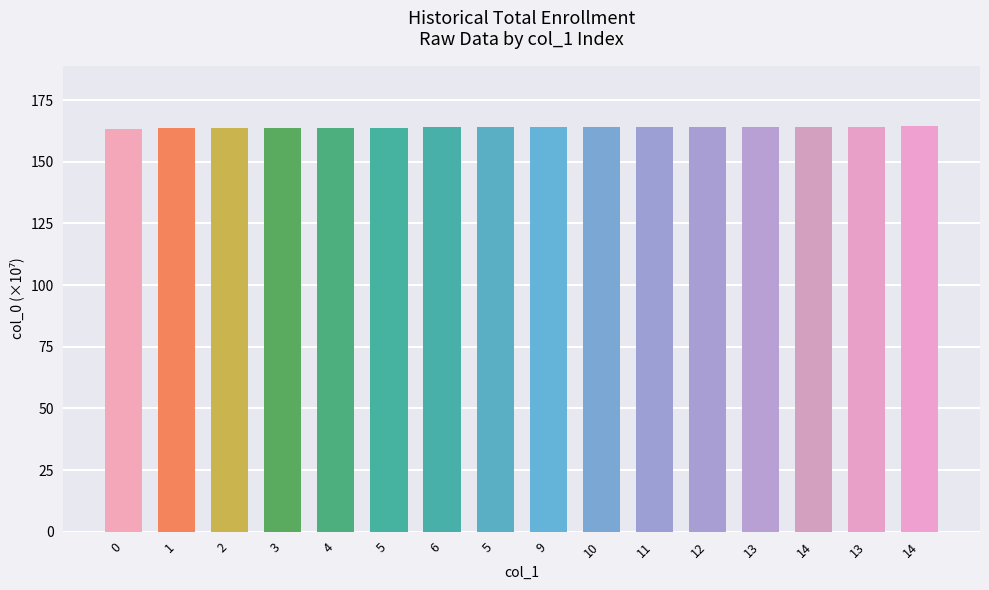

Reading left to right, list all the values displayed in this chart.

163.3	163.6	163.6	163.6	163.8	163.8	163.9	164.2	164.3	164.3	164.3	164.3	164.3	164.3	164.3	164.4